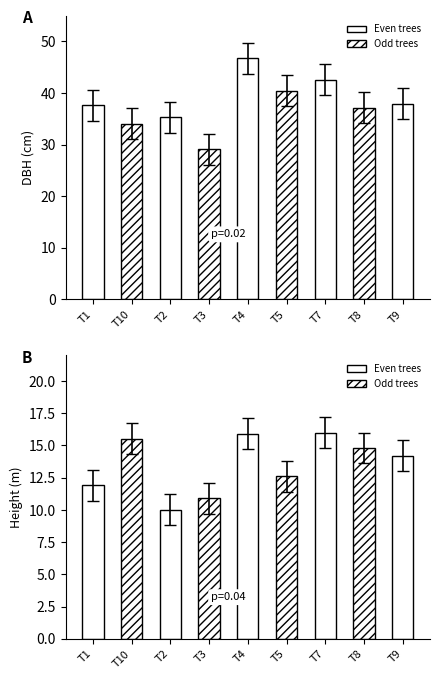

Between T2 and T4, which series saw the biggest shift?

dbh